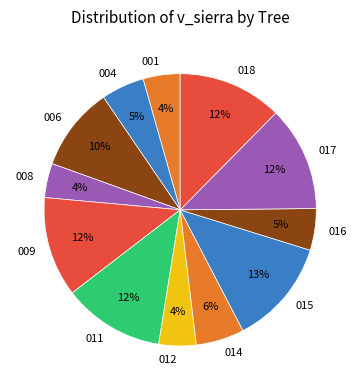

To the nearest percent, what percentage of the pie is 015?

13%